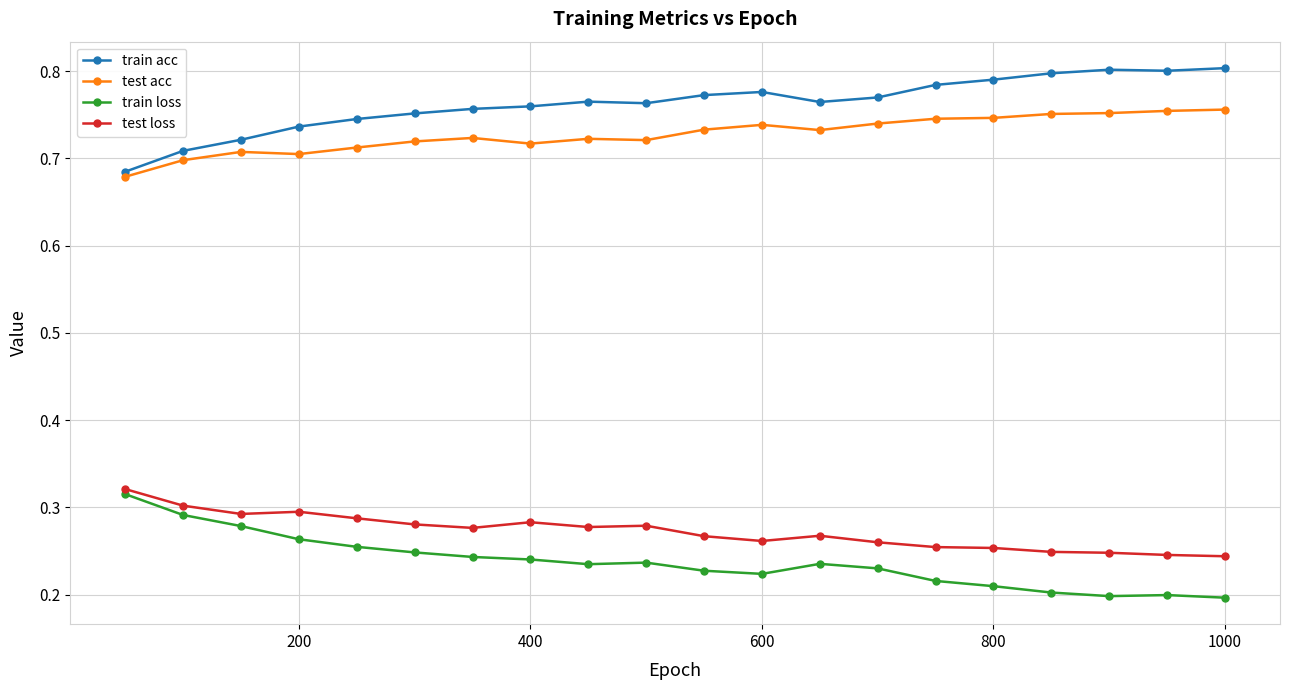

True or false: test loss and train acc intersect in this chart.

False